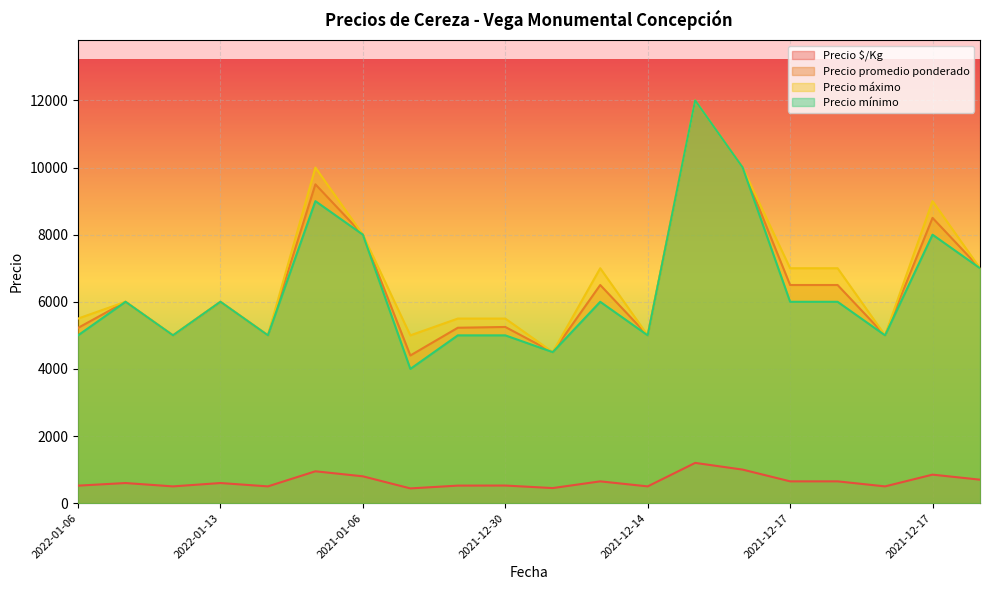

What are all the series names shown in the legend?

Precio $/Kg, Precio promedio ponderado, Precio máximo, Precio mínimo